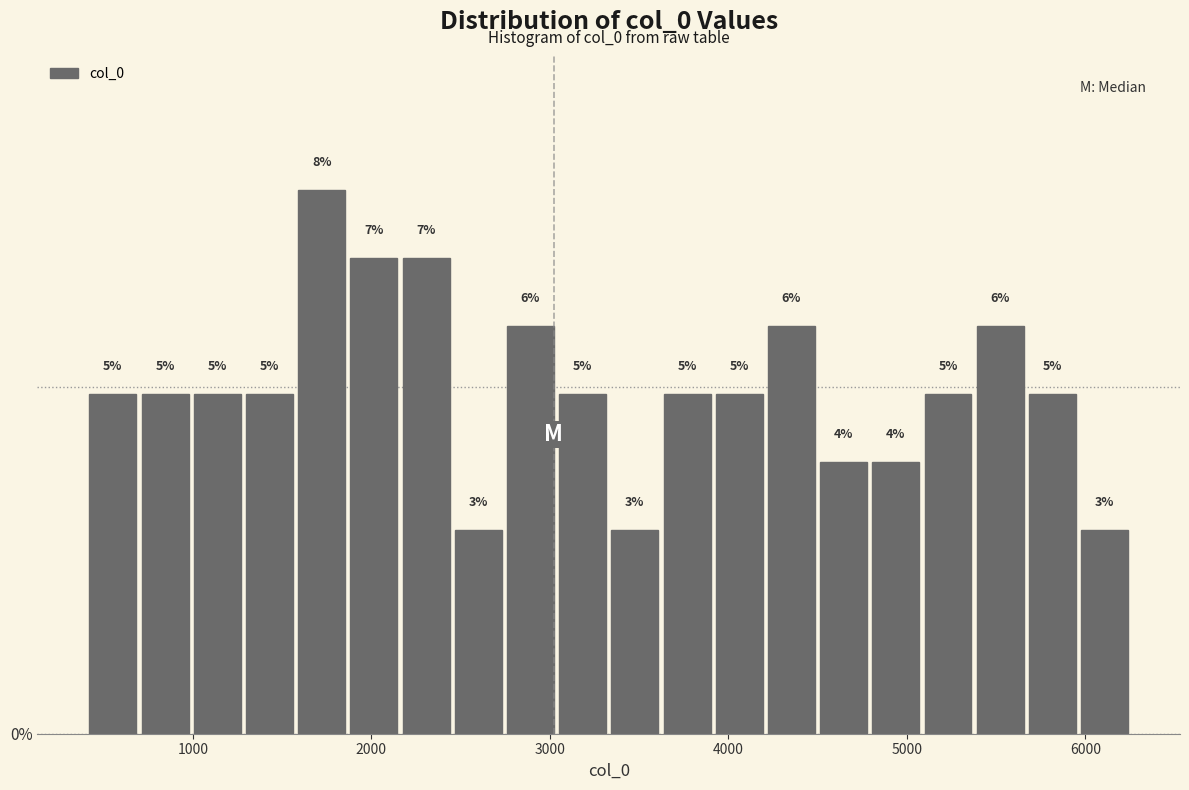

Around what value on the x-axis is the tallest bar? Give the approximate position of its centre, as read against the axis.

1700